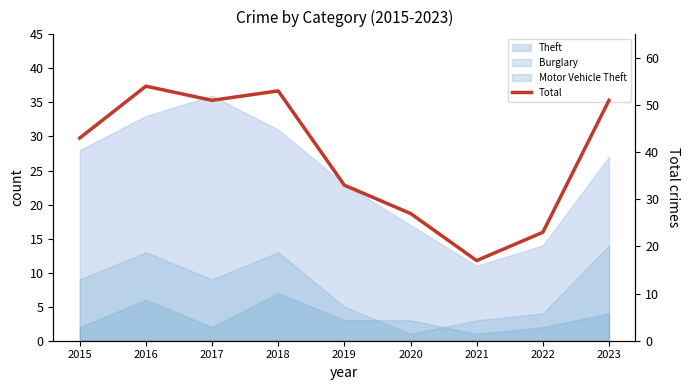

Rank the categories by value from highest to lowest.

2016, 2018, 2017, 2023, 2015, 2019, 2020, 2022, 2021